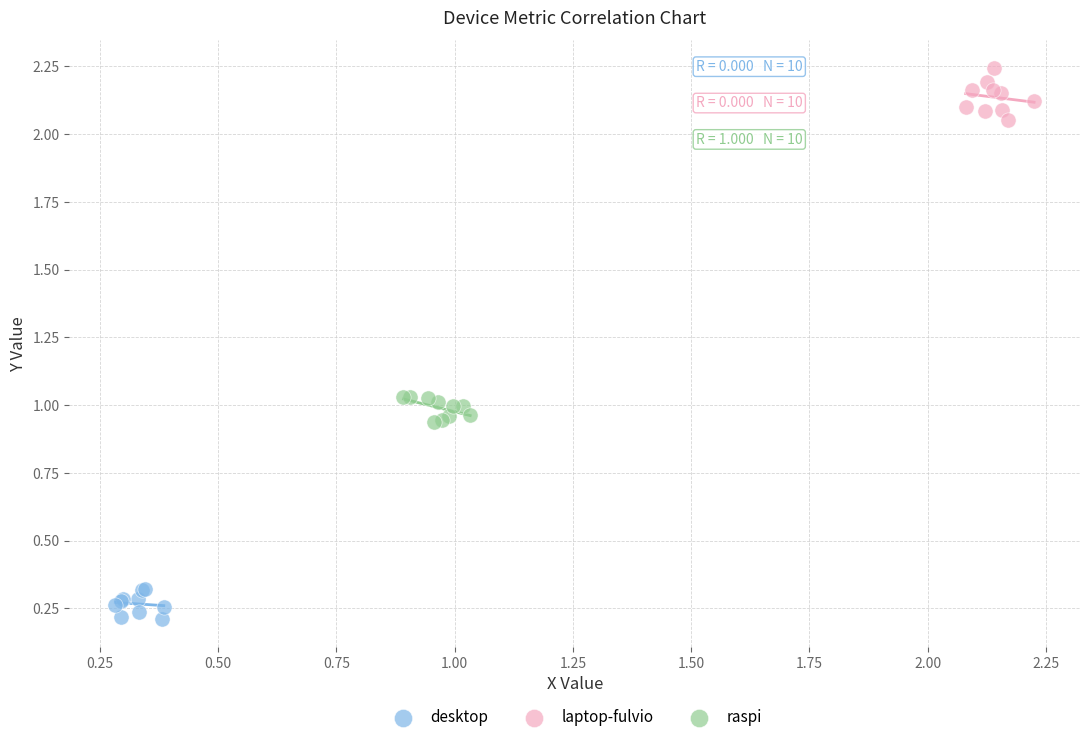

What are all the series names shown in the legend?

desktop, laptop-fulvio, raspi